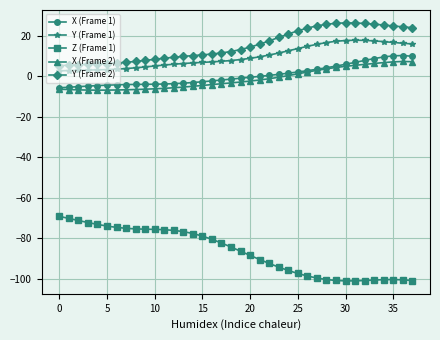

What is the lowest value of the Y (Frame 2) series?

5.3